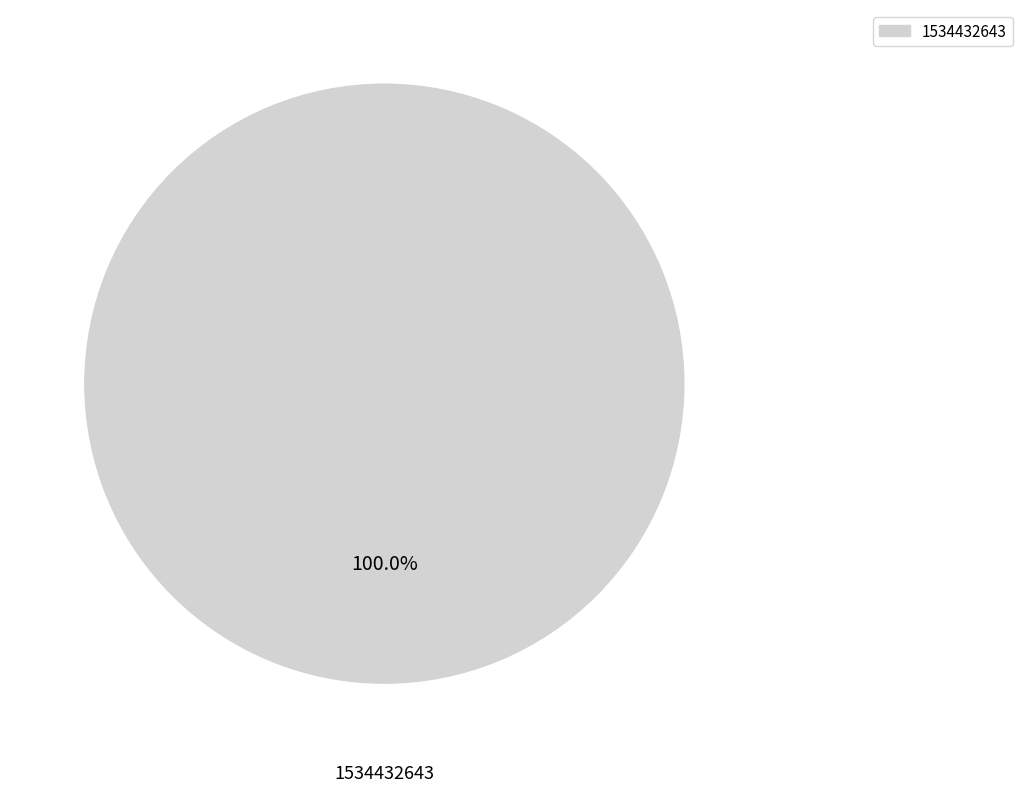

Does 1534432643 account for over 50% of the chart?

Yes